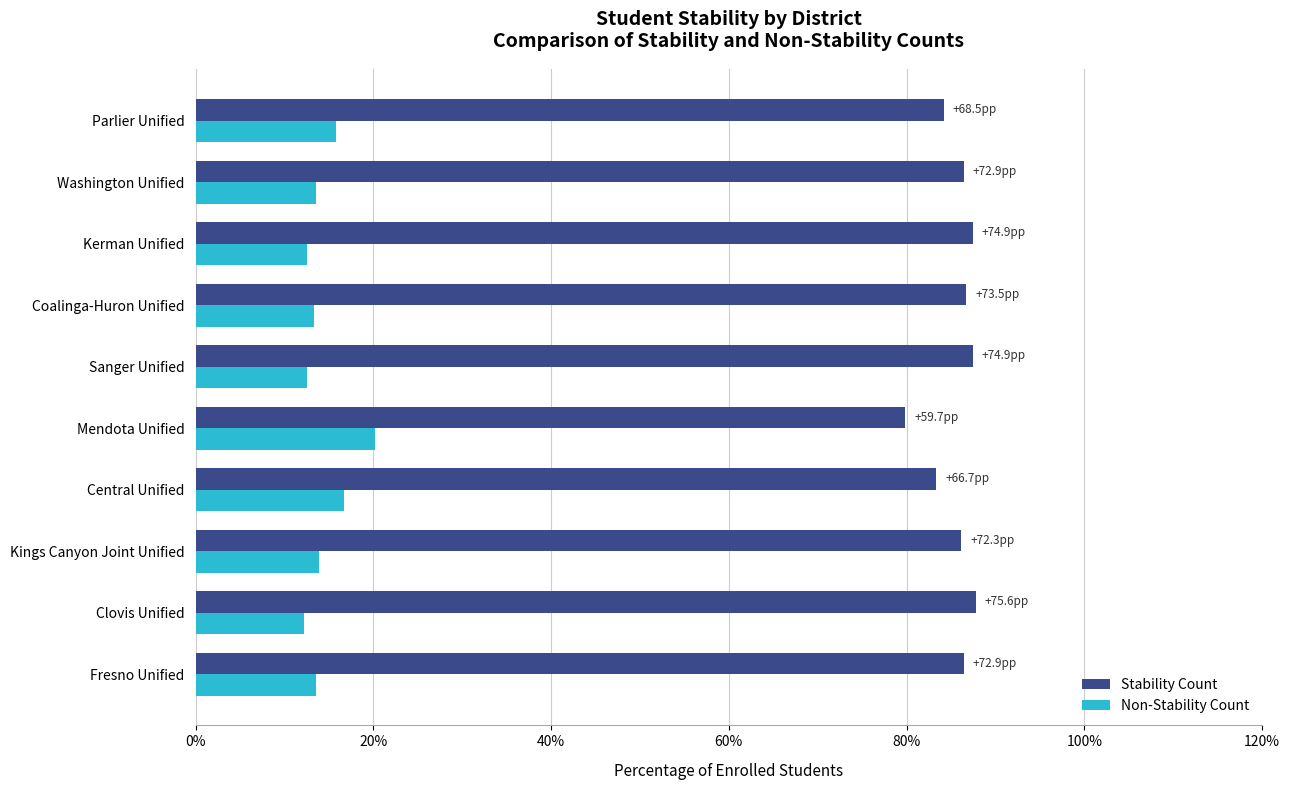

What are all the series names shown in the legend?

Stability Count, Non-Stability Count